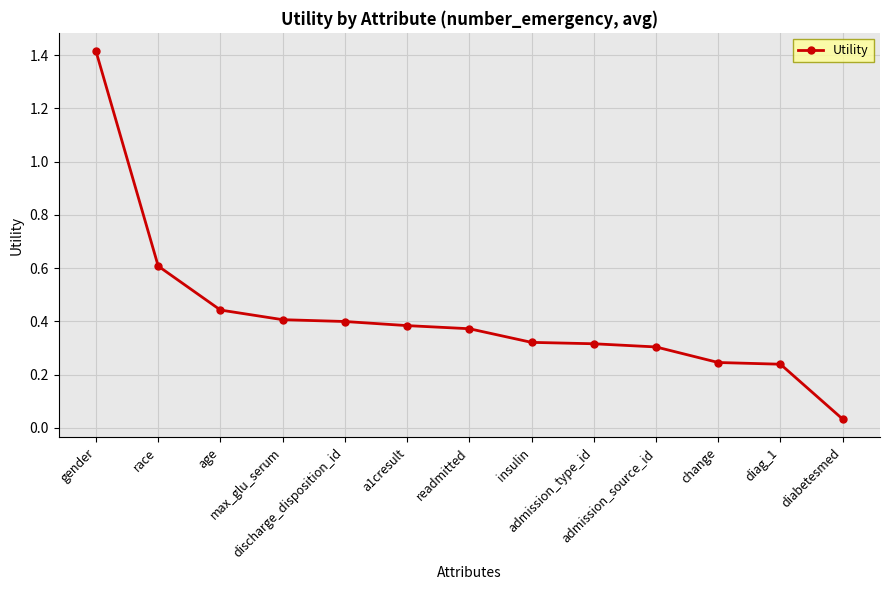

What is the change in value from age to readmitted?

-0.1